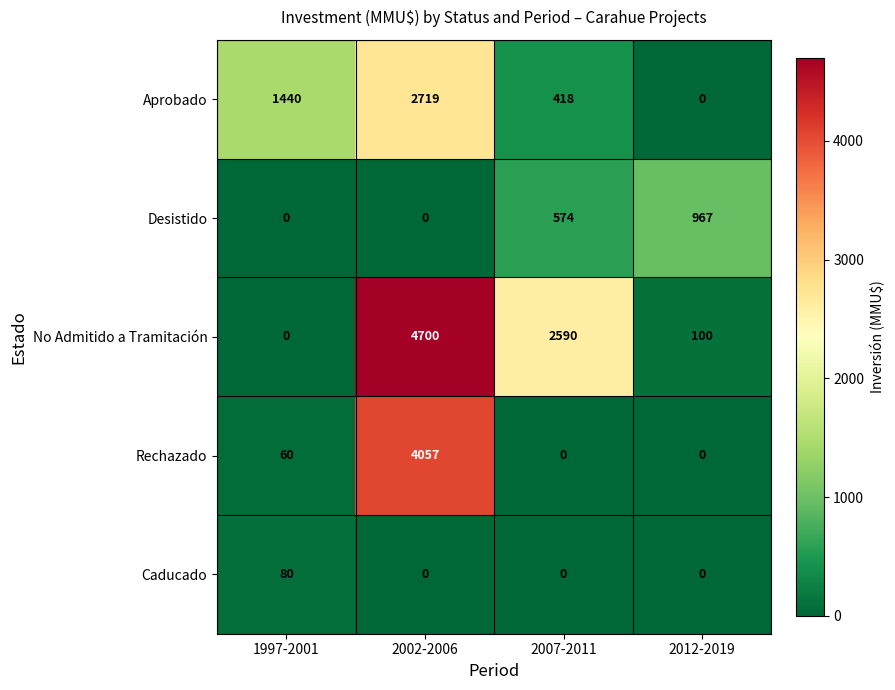

Rank the series by their maximum value, from lowest to highest.

Caducado, Desistido, Aprobado, Rechazado, No Admitido a Tramitación